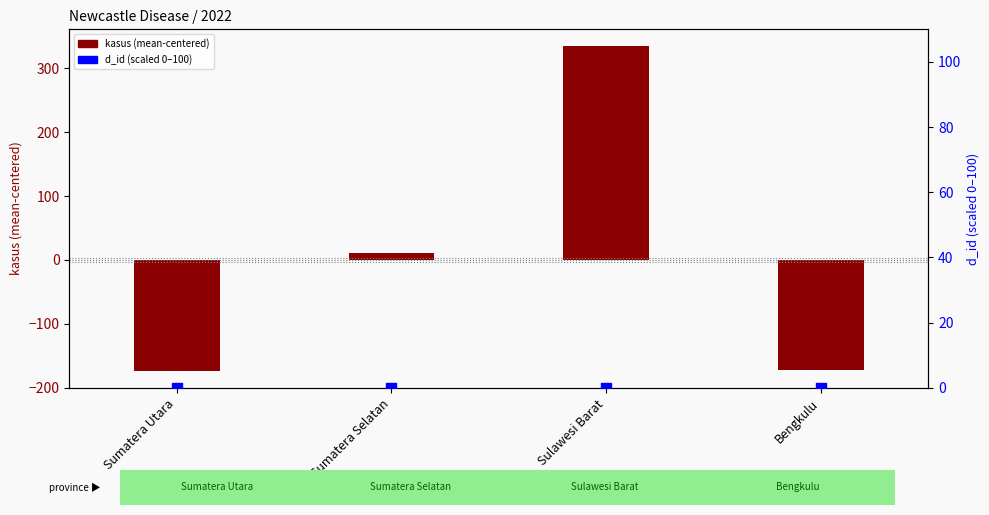

Which series contains the highest Y value?

kasus (centered)